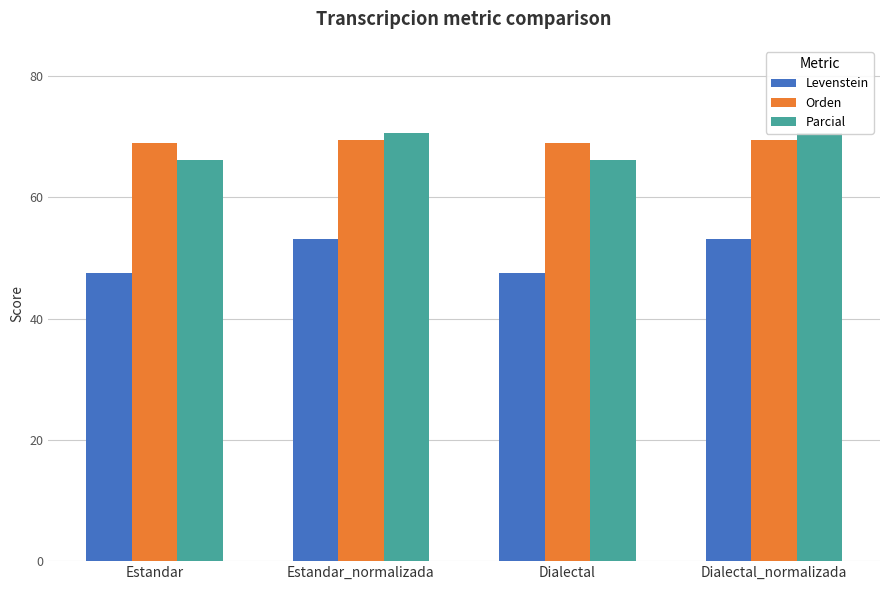

What are all the series names shown in the legend?

Levenstein, Orden, Parcial